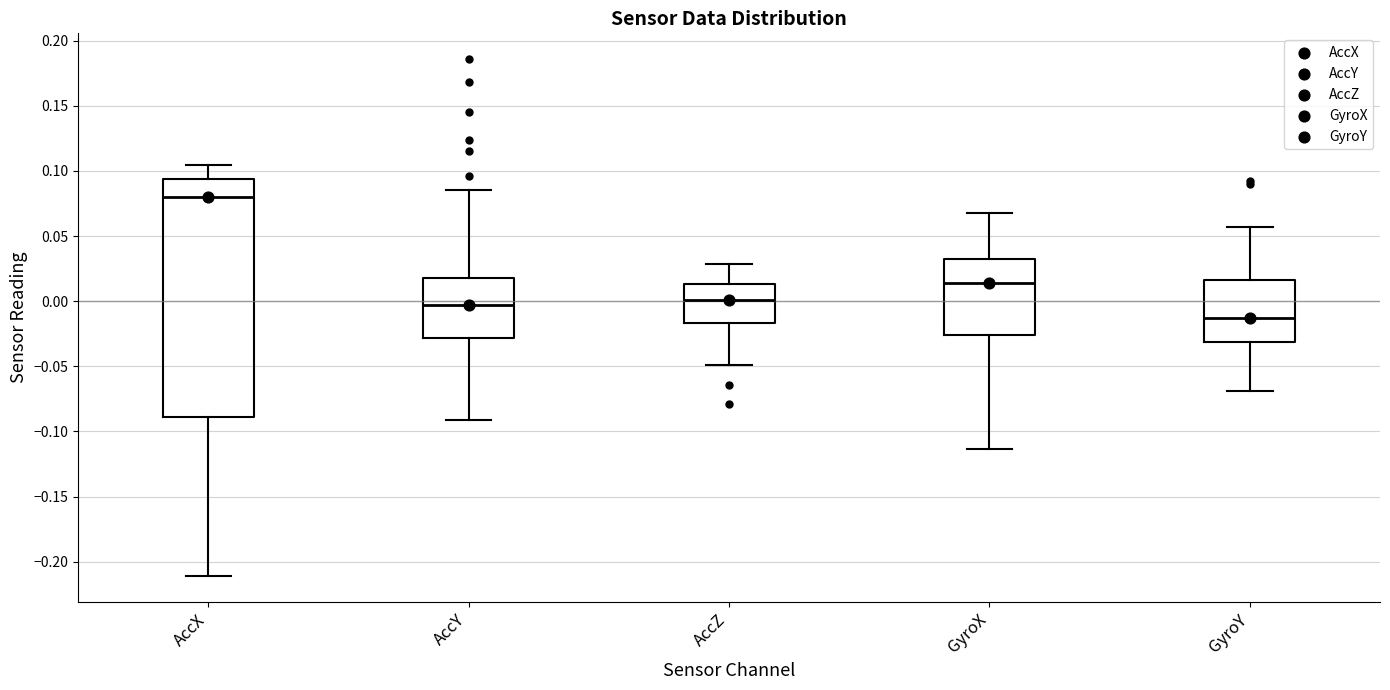

Where does the lower whisker of the box for AccX end on the y-axis? The values are not printed on the chart, so give them approximately, as read against the axis.

-0.210